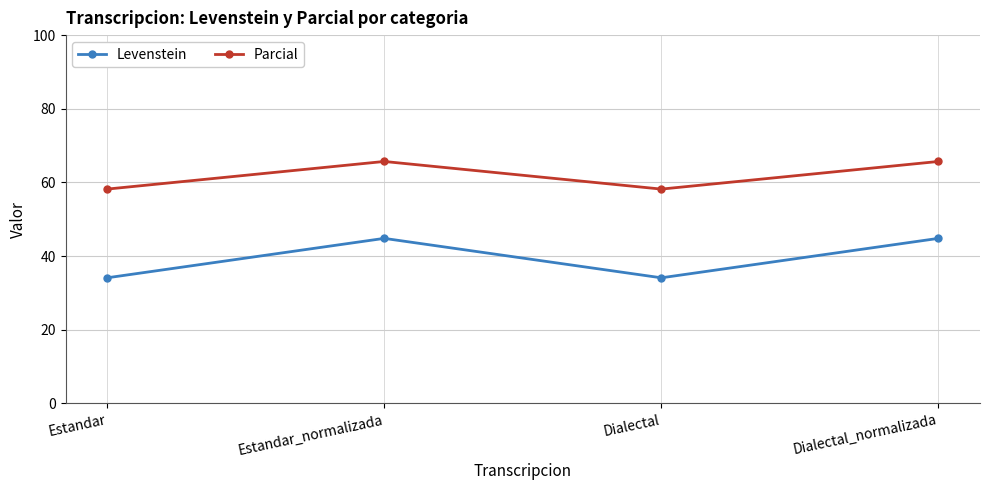

What is the difference between the highest and lowest values at Estandar_normalizada?

20.9